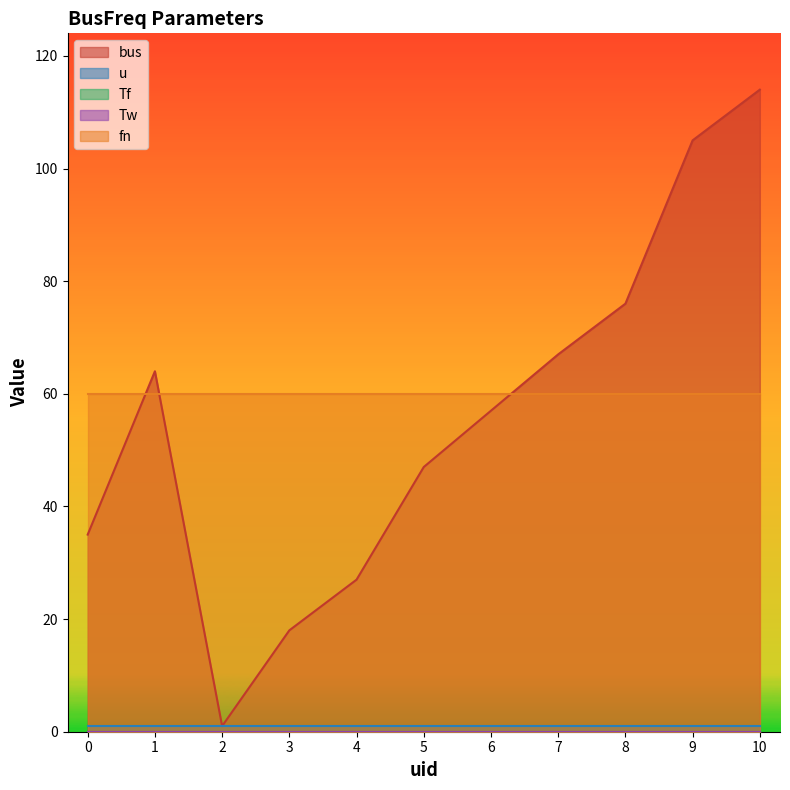

What is the value of the bus point at the 2nd from the left?

64.0